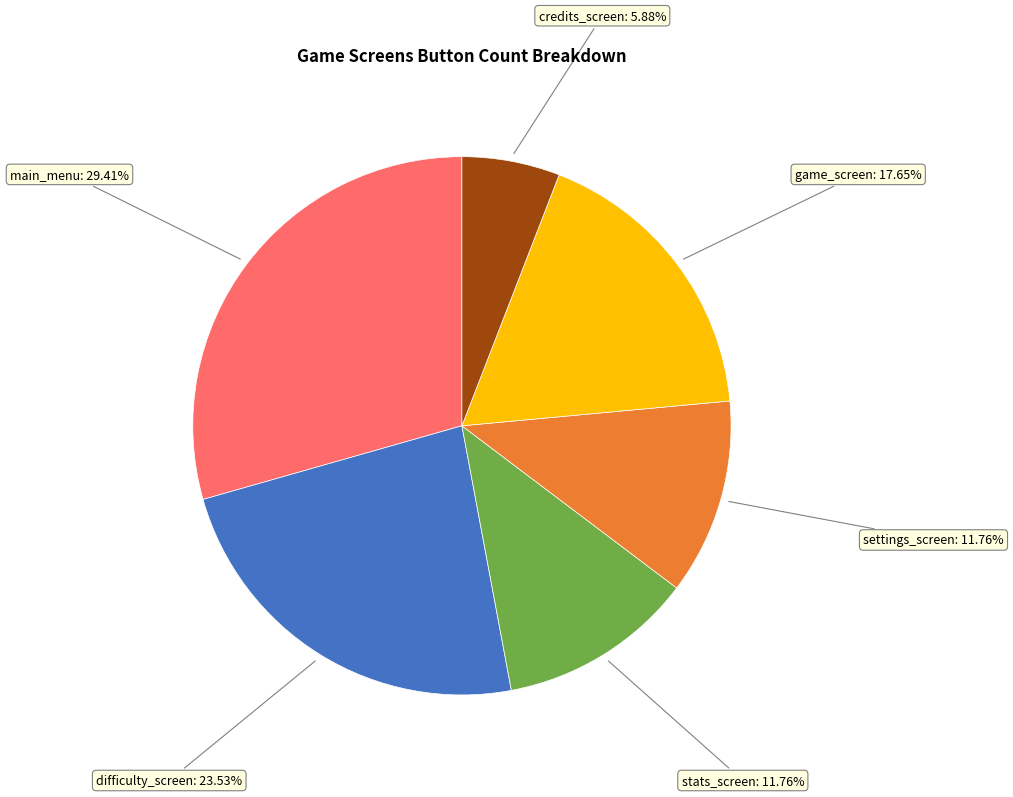

Is there a majority slice in this chart?

No